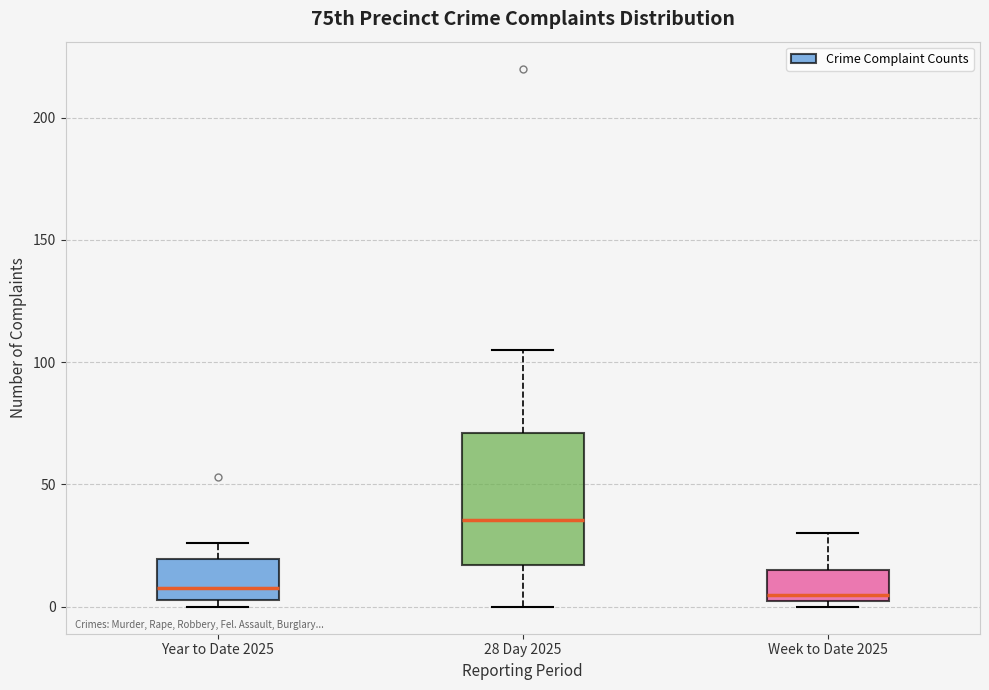

Where does the lower whisker of the box for 28 Day 2025 end on the y-axis? The values are not printed on the chart, so give them approximately, as read against the axis.

0